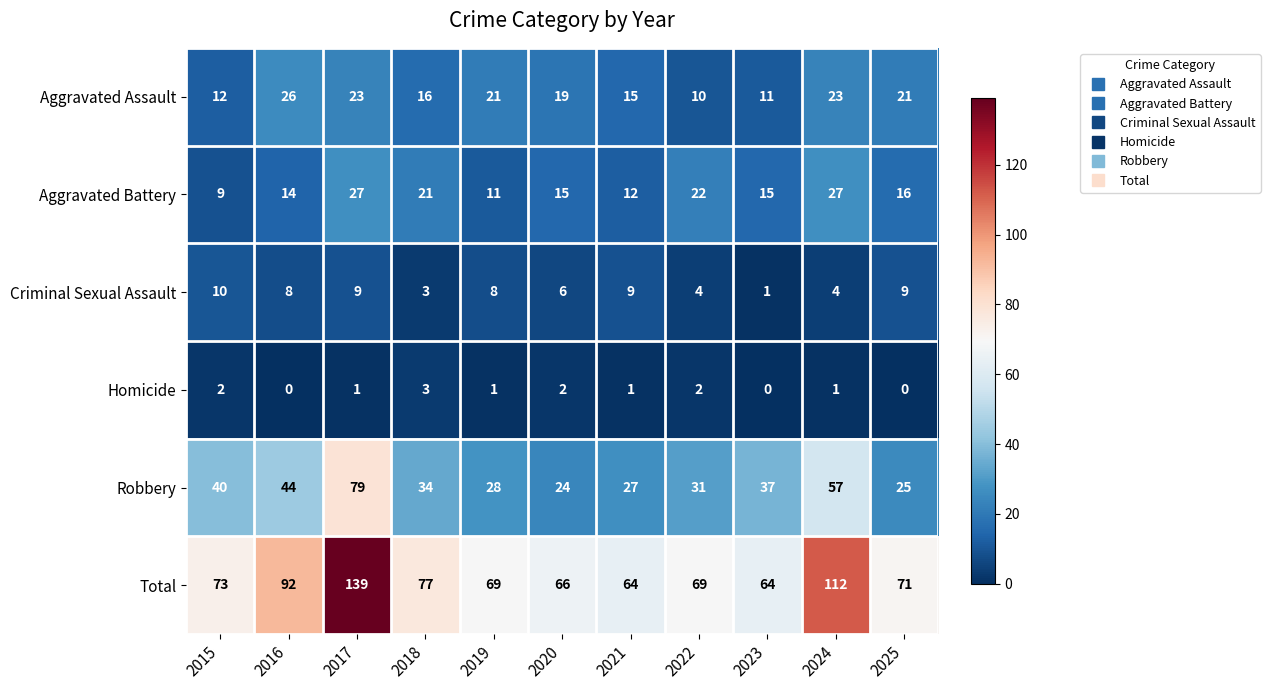

What is the difference between the second highest and minimum values in the Total series?

48